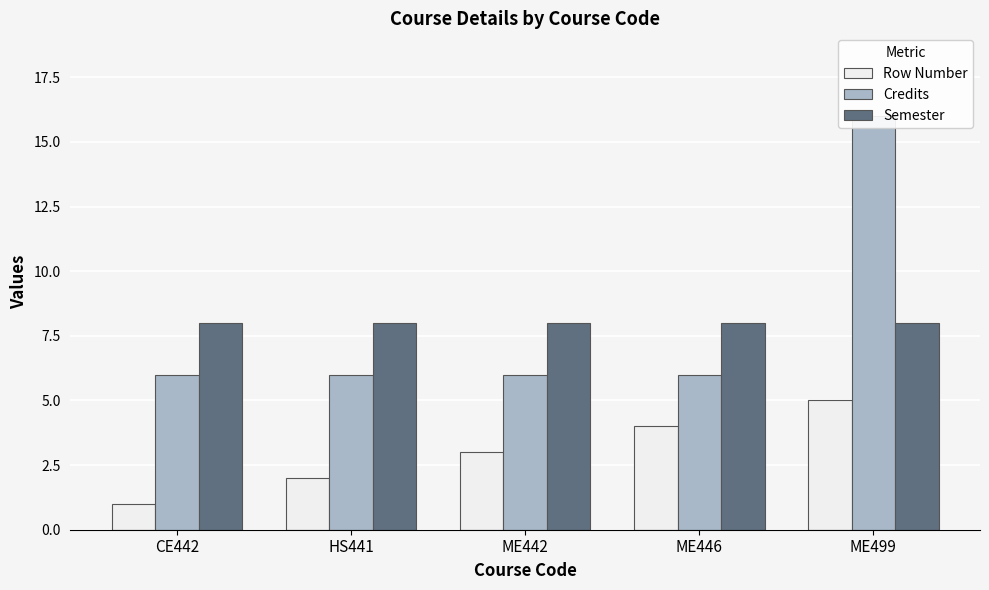

Is it true that Row Number equals 1 at HS441?

False